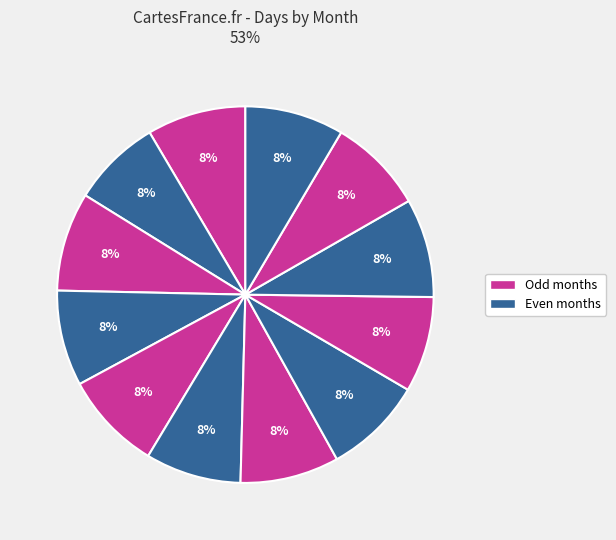

How many slices are in this pie chart?

12